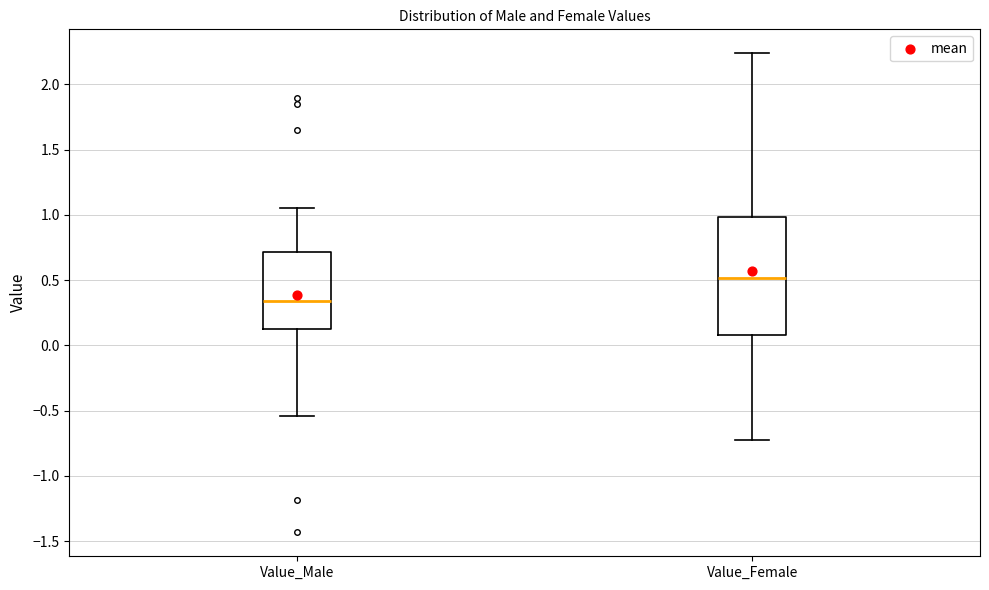

Where is the lower edge of the box for Value_Male on the y-axis? The values are not printed on the chart, so give them approximately, as read against the axis.

0.10